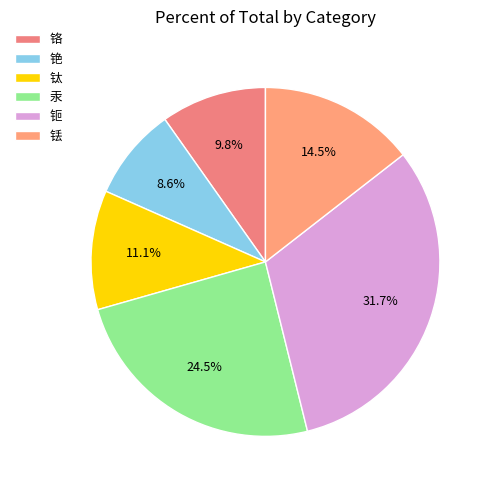

What percentage is the 钷 slice, to the nearest percent?

32%